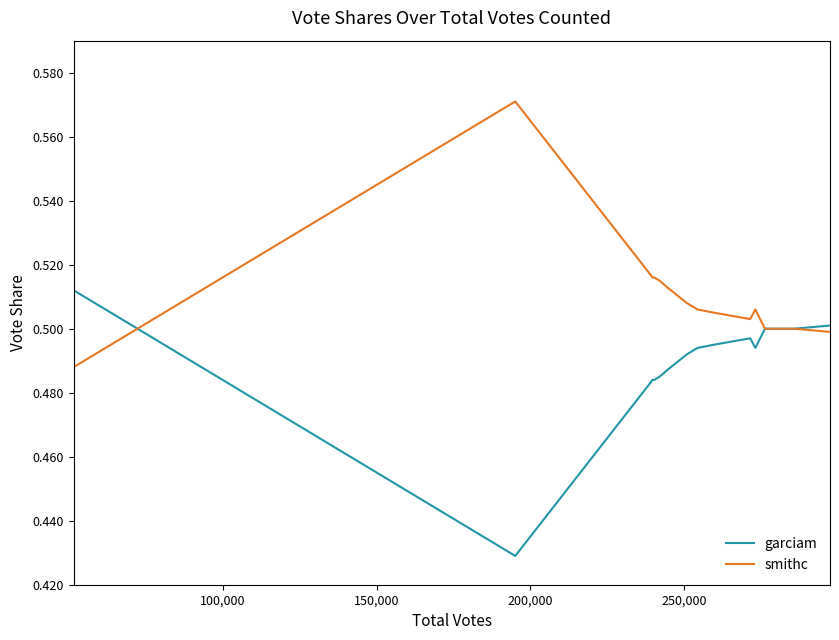

Which series has the largest total across all categories?

smithc